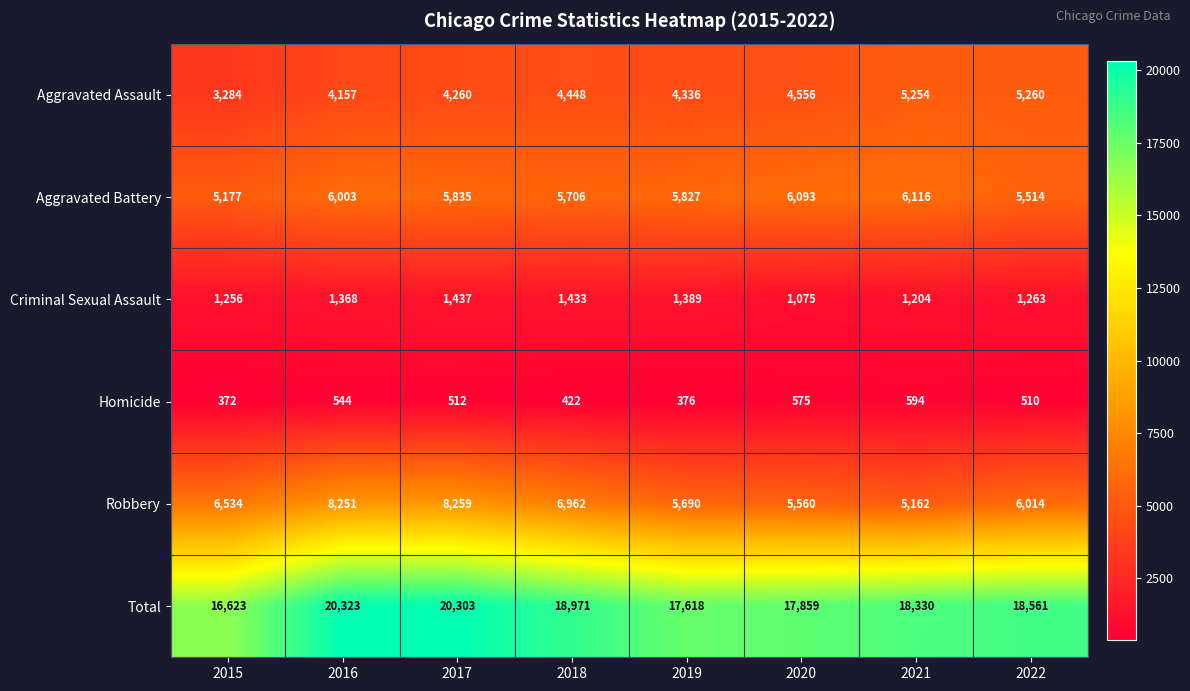

How many distinct data groups are displayed?

6